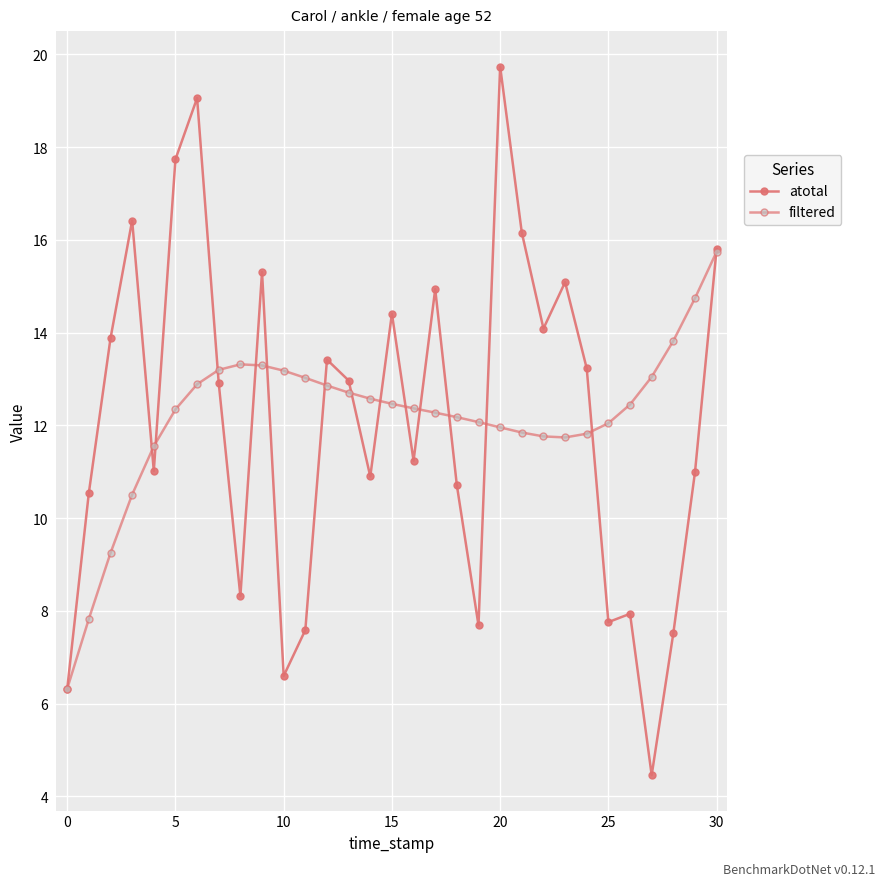

True or false: atotal has more than 2 interior local peaks.

True